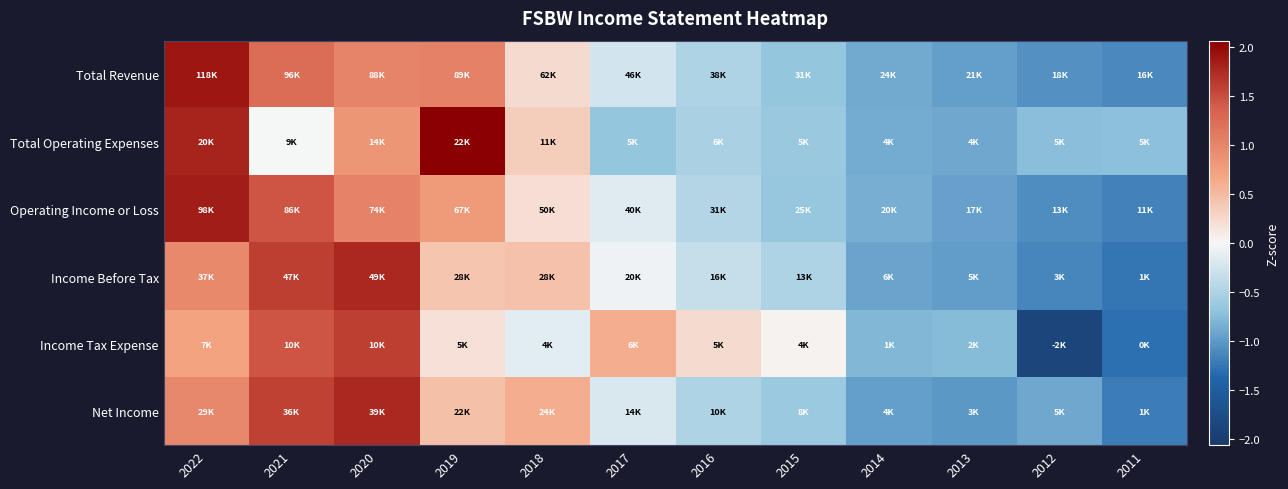

At which category does the chart reach its minimum across all series?

2012